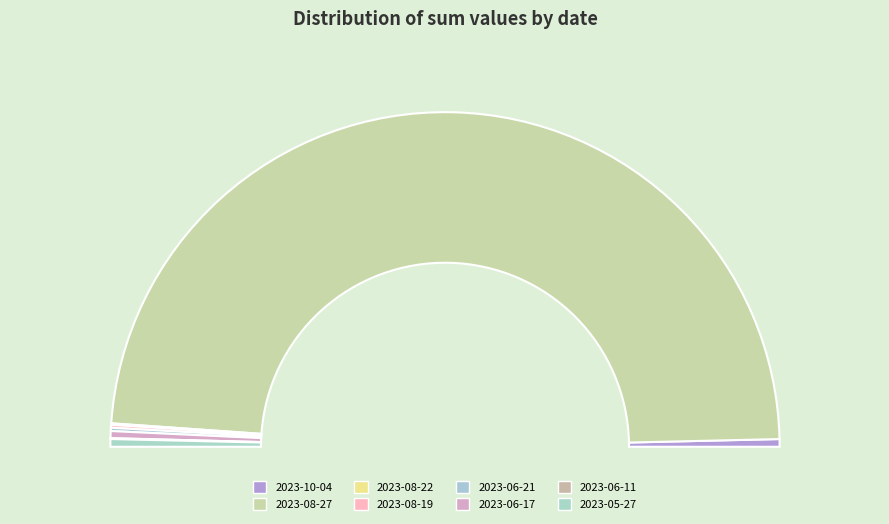

Combined, do 2023-08-27 and 2023-08-19 account for over 50%?

Yes